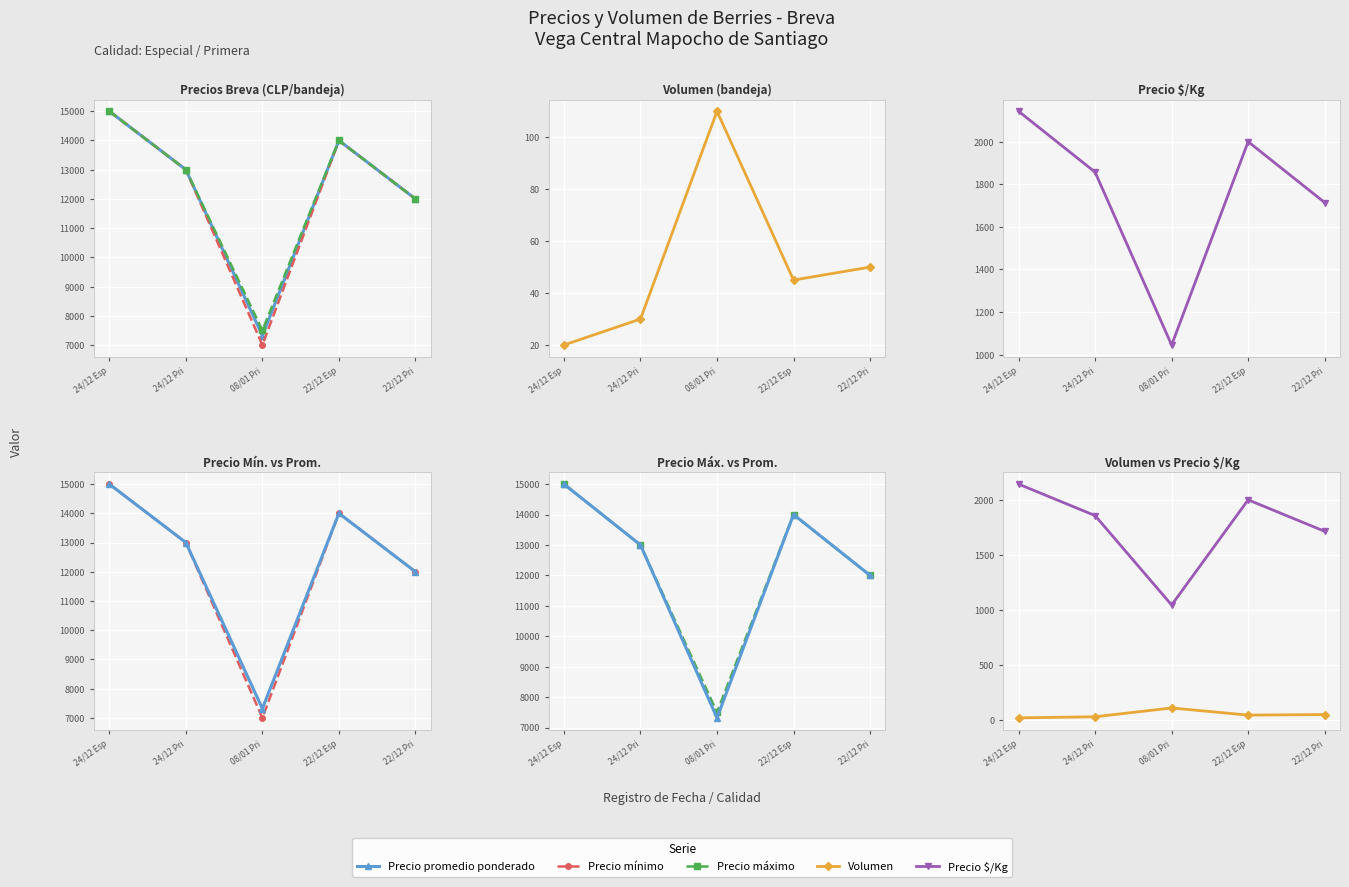

Where does the Precio máximo series first go above 13000?

24/12 Esp